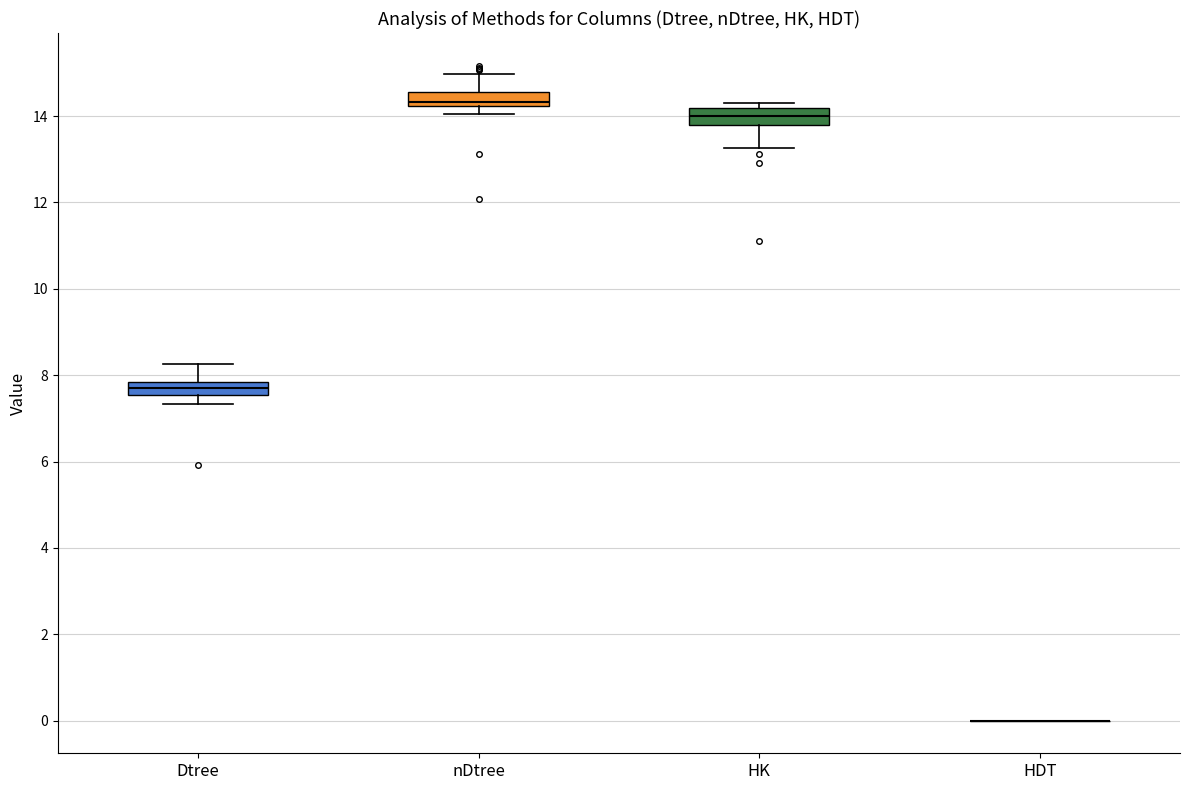

Reading left to right, transcribe this box plot: for each box, give where its median line is, the range the box spans, and where its two whiskers end, as read against the y-axis. The values are not printed on the chart, so give them approximately, as read against the axis.

Dtree: median 7.8 (inside the box), box 7.6 to 7.8, whiskers 7.4 to 8.2
nDtree: median 14.4, box 14.2 to 14.6, whiskers 14.0 to 15.0
HK: median 14.0, box 13.8 to 14.2, whiskers 13.2 to 14.4
HDT: box collapsed to a line at 0.0, whiskers 0.0 to 0.0